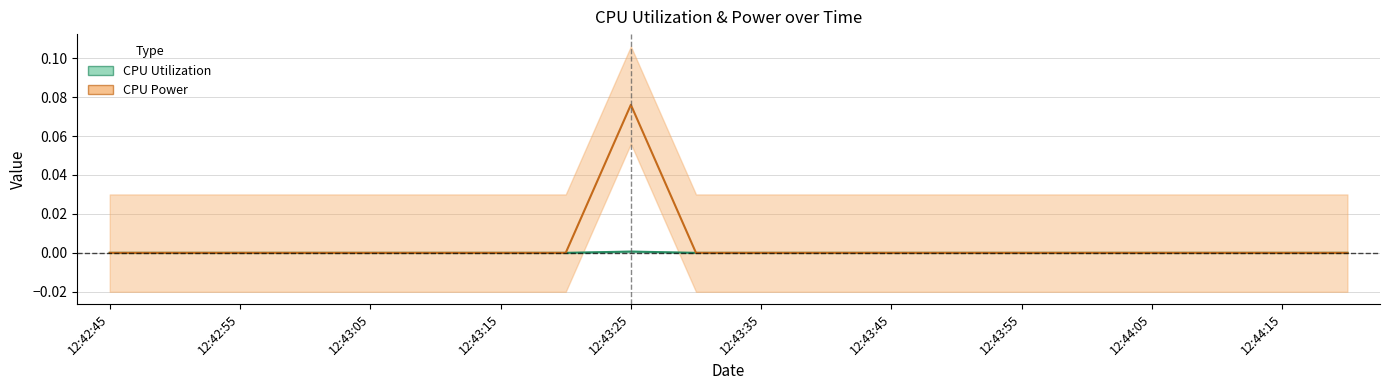

Is it true that CPU Power equals -0.0 at 12:43:15?

False